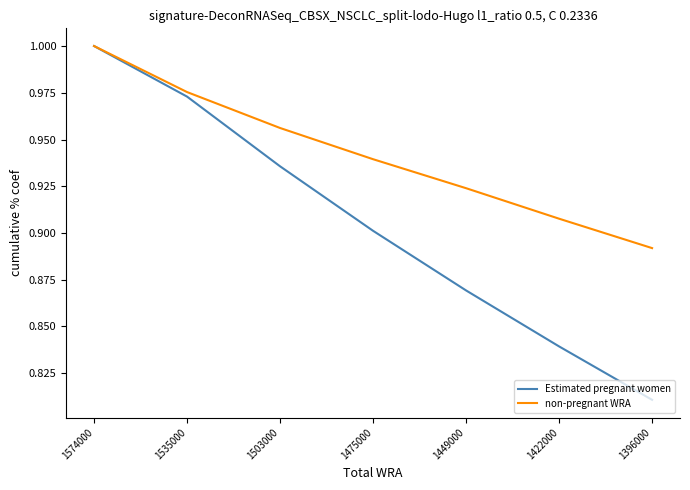

List the series in order of their overall mean, lowest first.

Estimated pregnant women, non-pregnant WRA